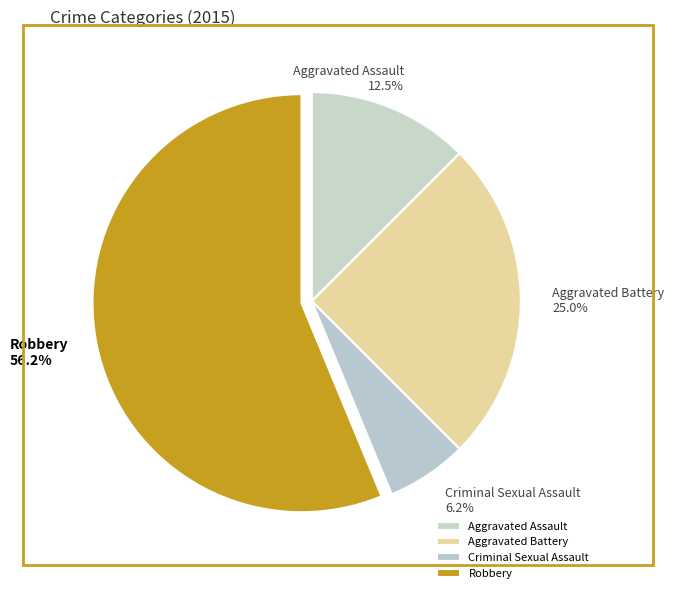

Which has a higher value, Criminal Sexual Assault or Robbery?

Robbery